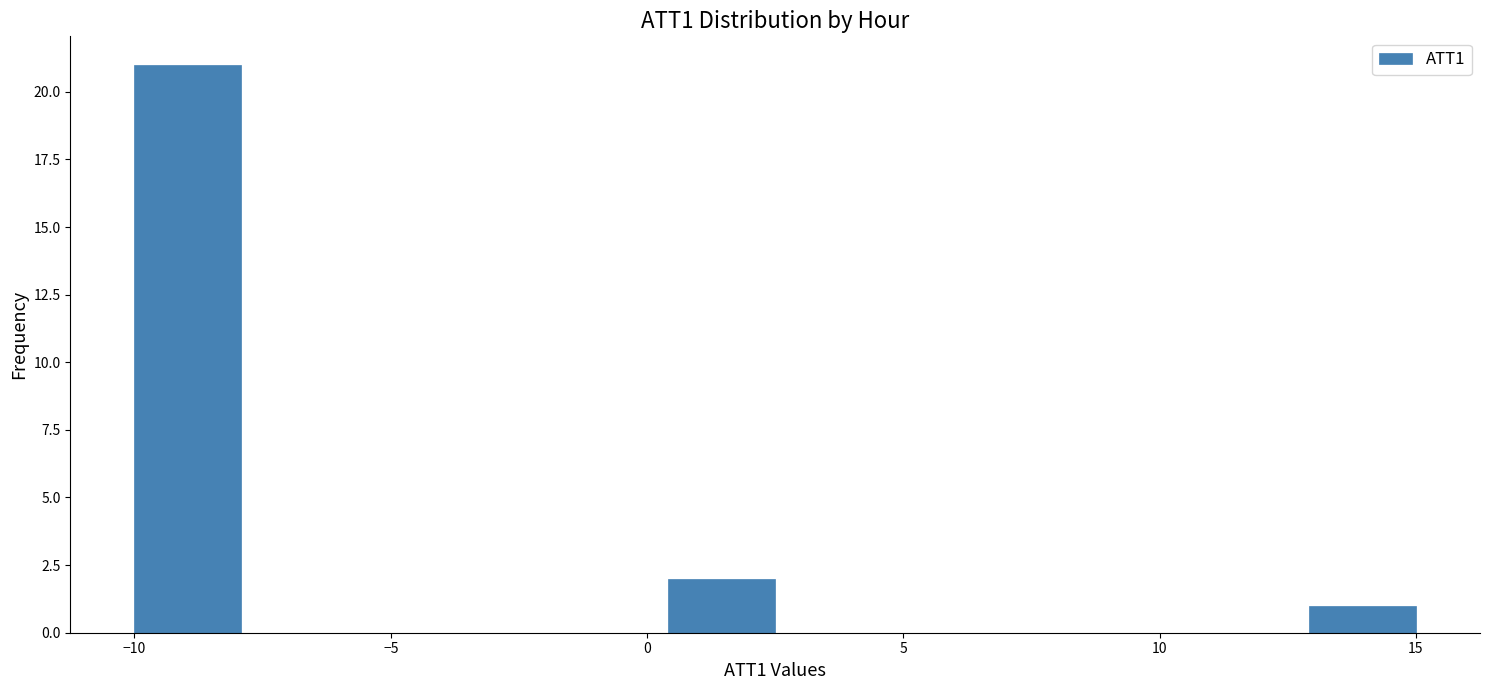

How tall is the bar that spans -10.0 to -8.0 on the x-axis? Neither the bar edges nor the heights are printed on the chart, so give them approximately, as read against the axes.

21